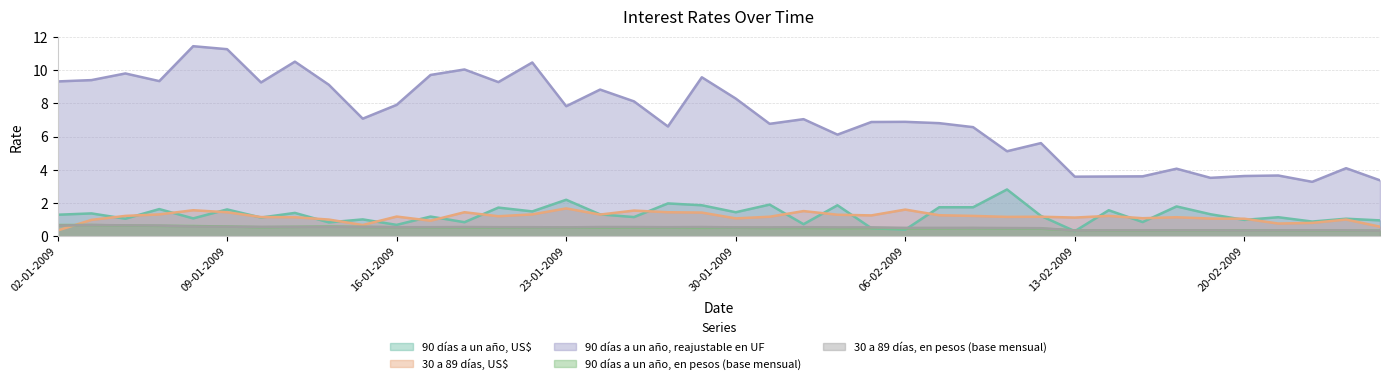

How many times do 90 días a un año, en pesos (base mensual) and 90 días a un año, US$ cross each other?

4